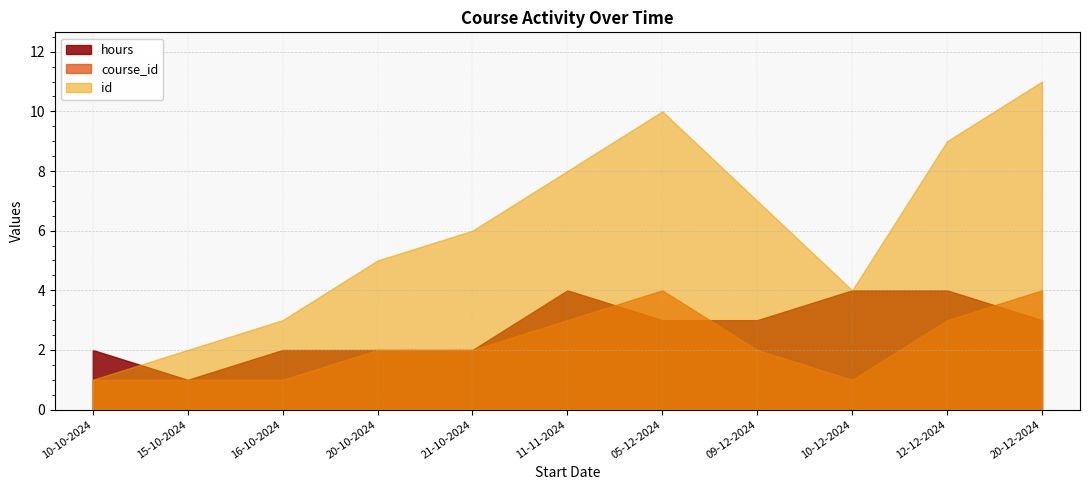

What is the maximum value shown in the chart?

11